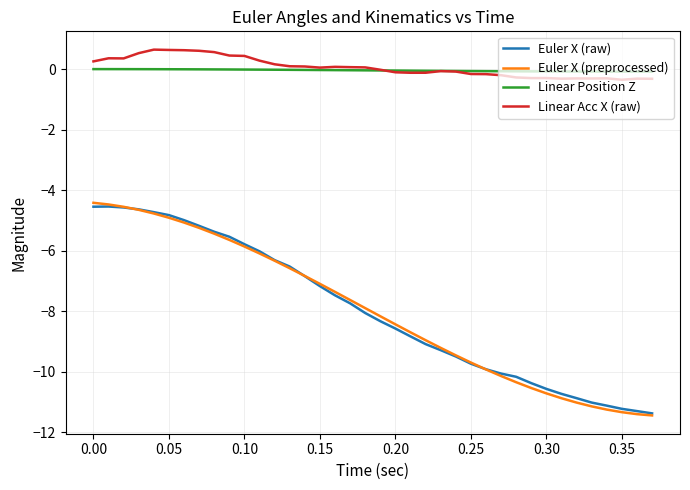

Which series has the largest range (max minus min)?

Euler X (preprocessed)